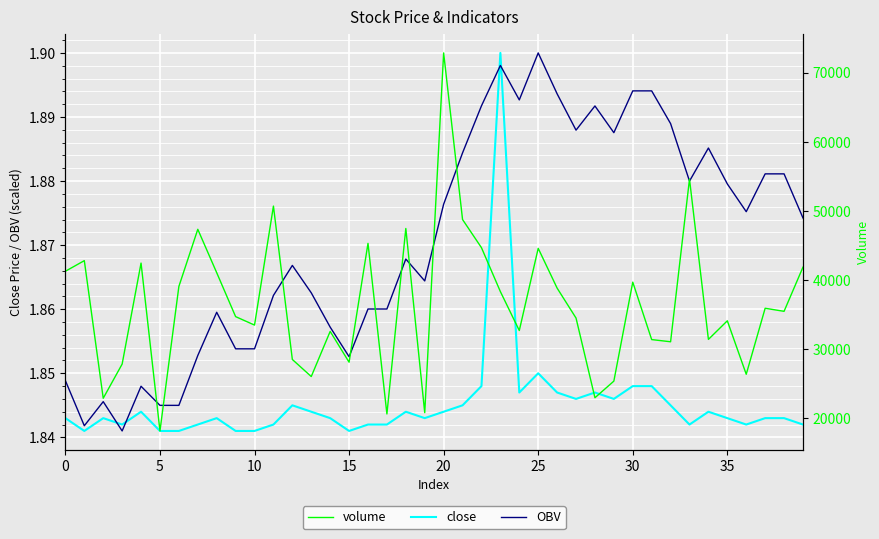

True or false: close and OBV cross at least once.

True